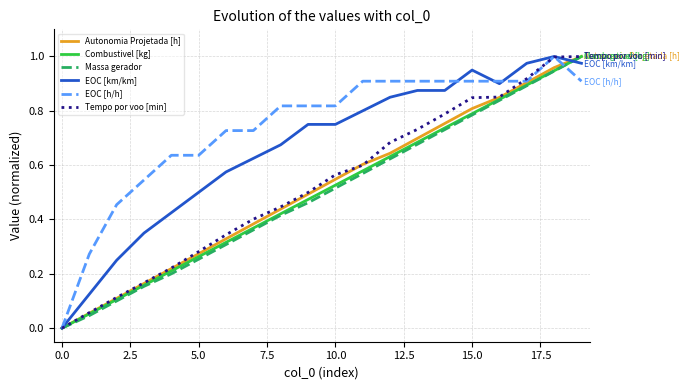

What is the greatest value displayed?

1.0